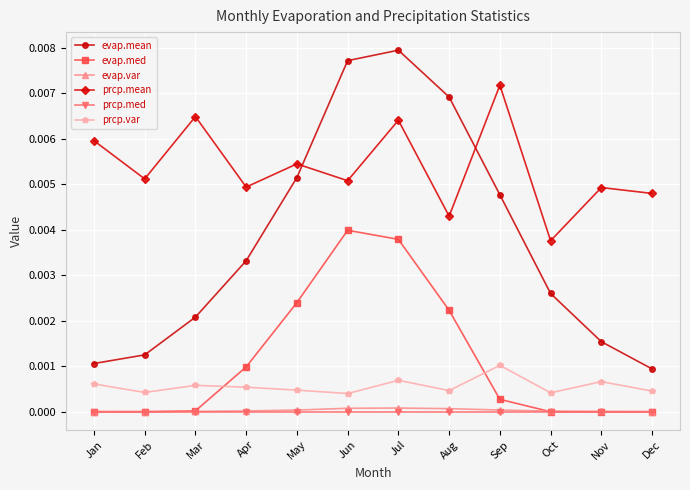

Does the chart display data point markers on the line(s)?

Yes